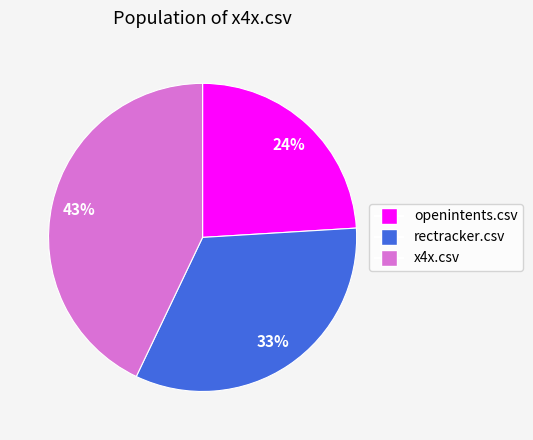

Count the number of slices in the pie.

3